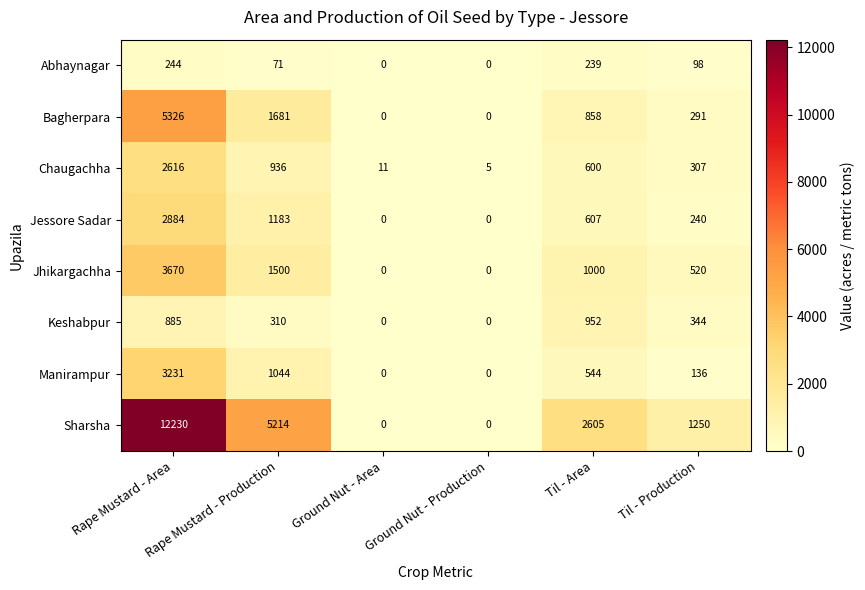

The Sharsha series shows -8395 at Ground Nut - Area. True or false?

False